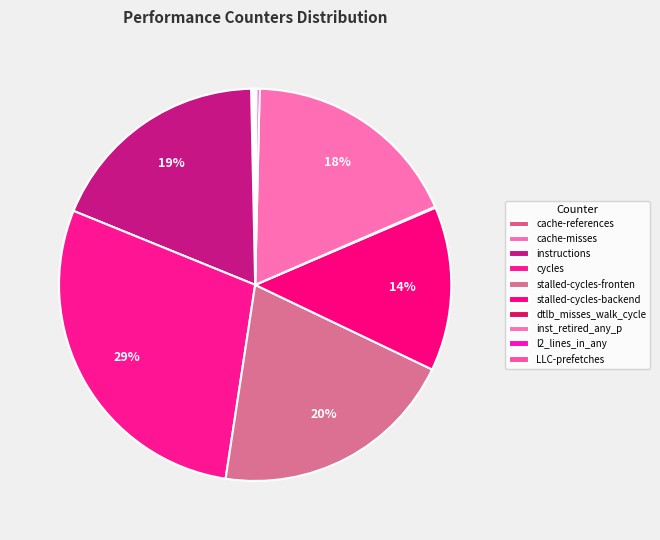

What percentage is the cycles slice, to the nearest percent?

29%